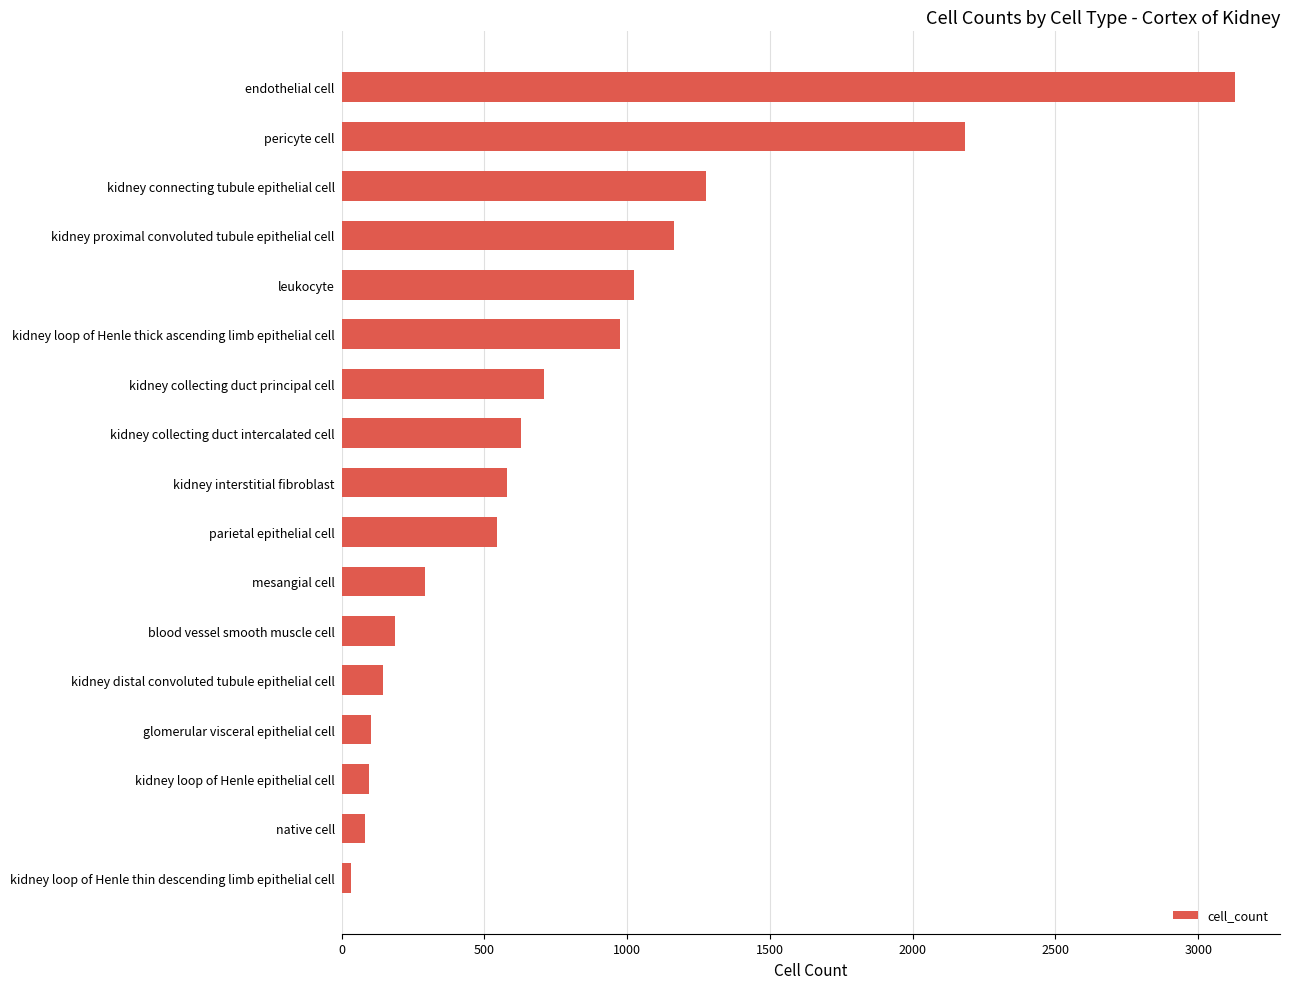

Count the number of categories in the chart.

17